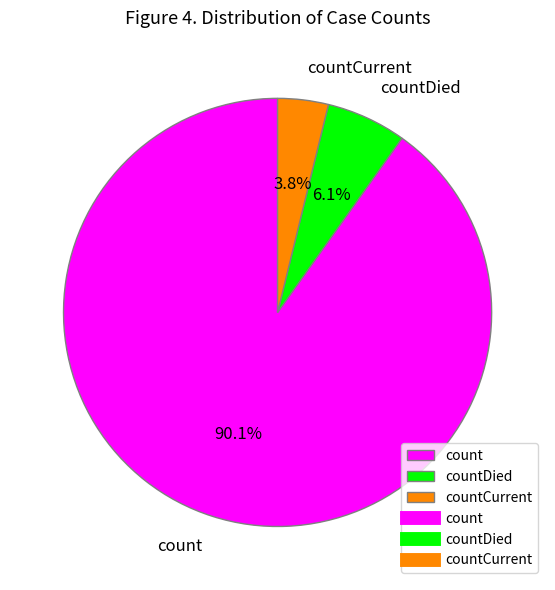

Which has a higher value, count or countDied?

count